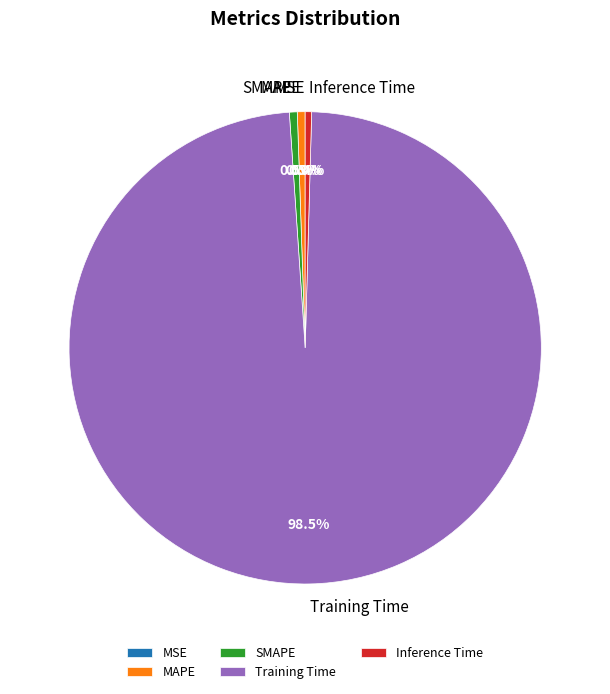

Which slice is the largest?

Training Time